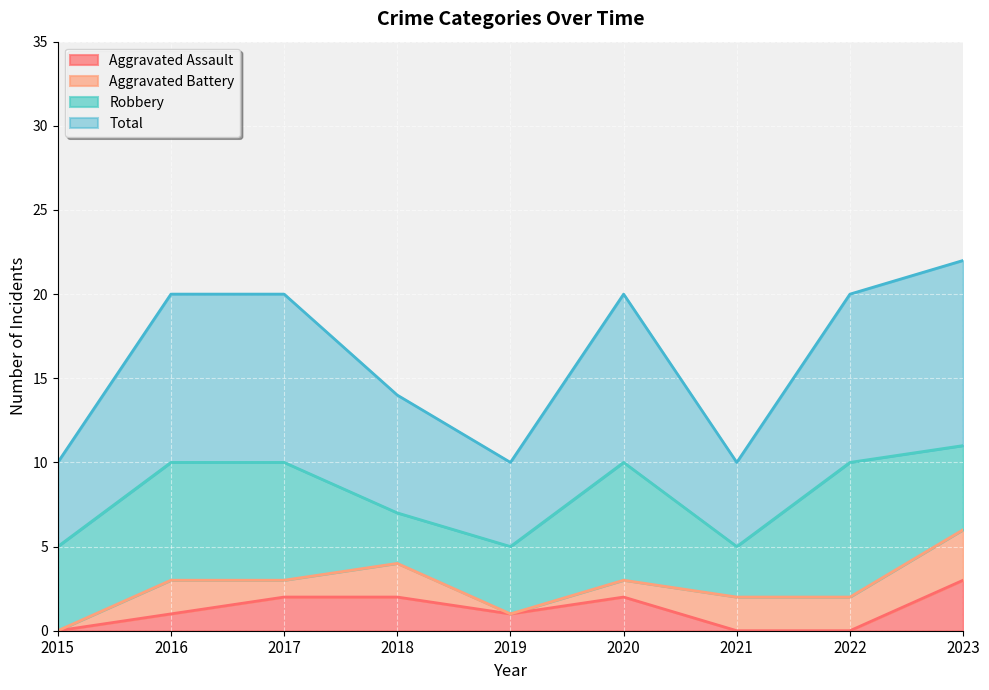

What are all the series names shown in the legend?

Aggravated Assault, Aggravated Battery, Robbery, Total